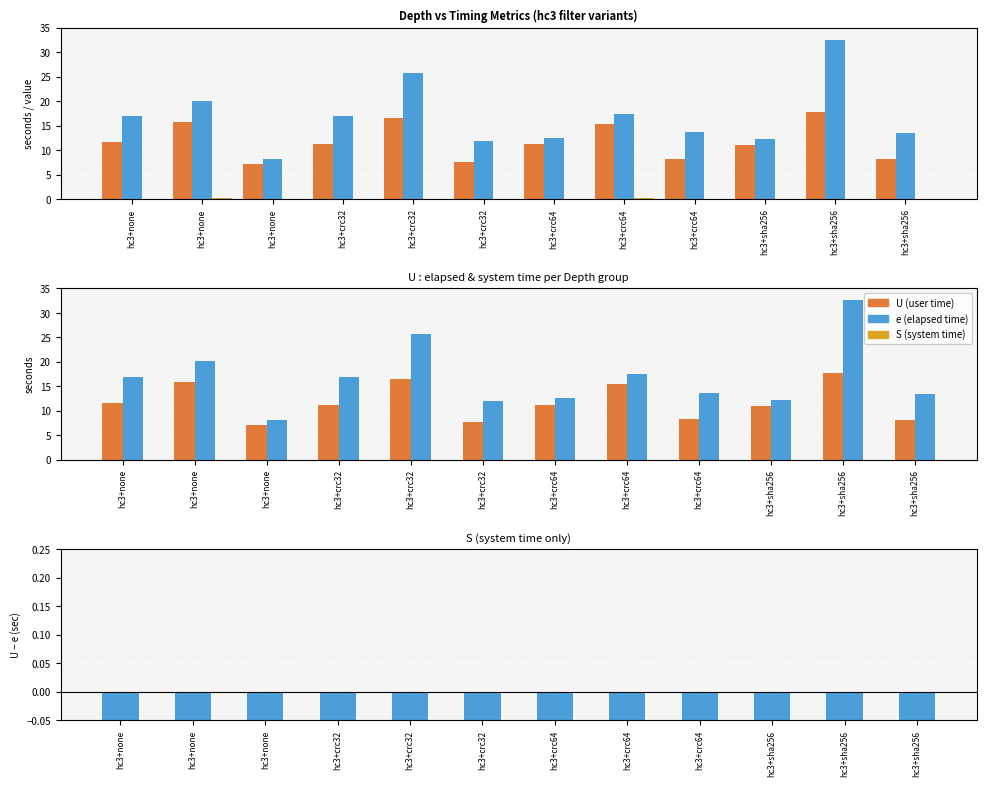

The value of U - e at hc3+none is -1.0. True or false?

True